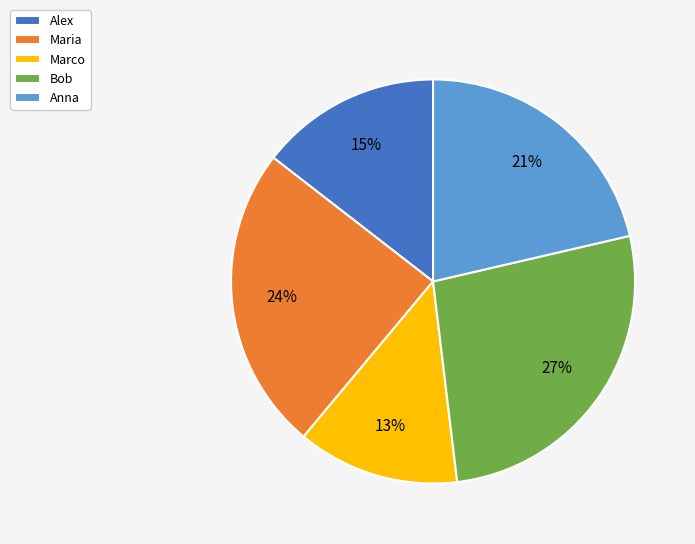

Is there a majority slice in this chart?

No